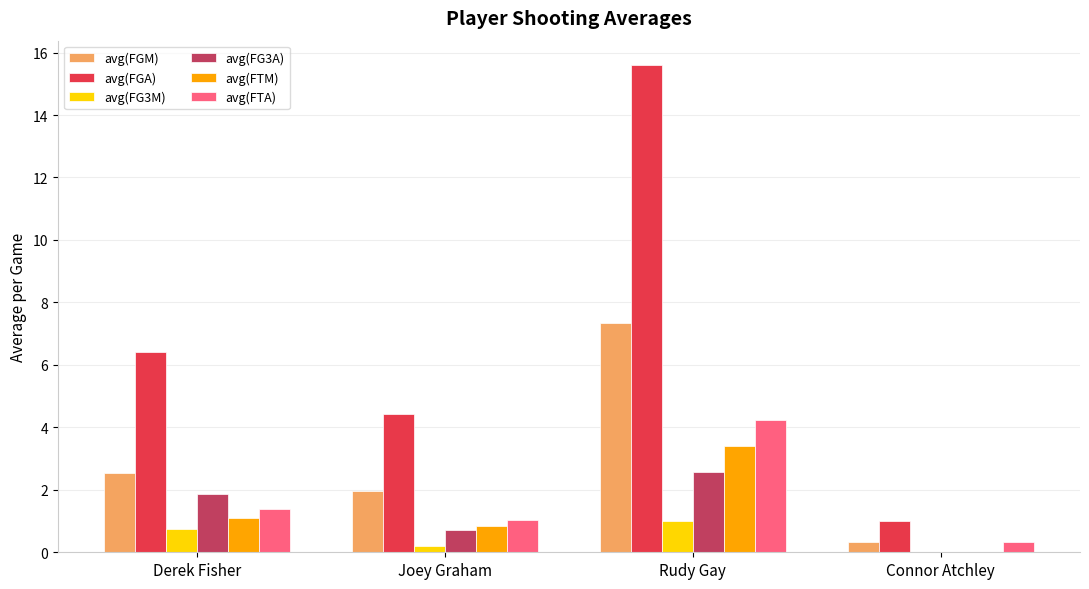

True or false: avg(FTA) has a value of 1.0 at Joey Graham.

True